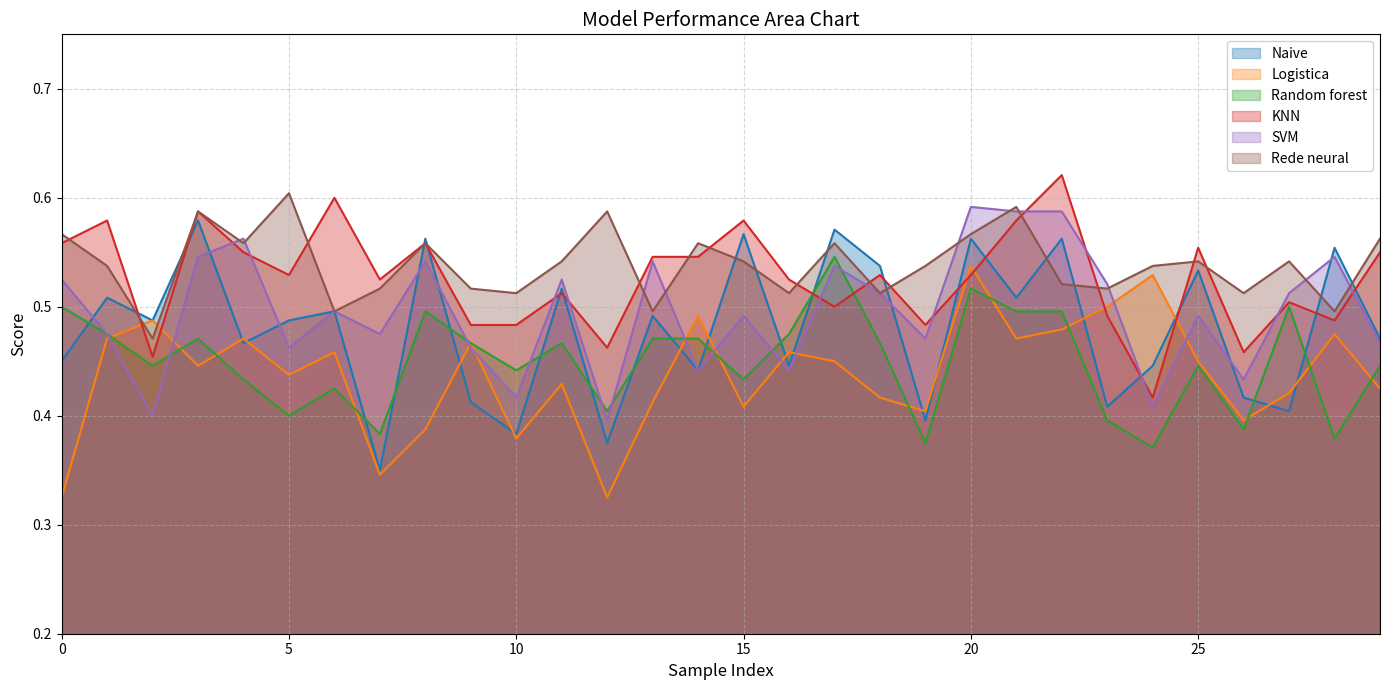

What is the difference between the maximum and second lowest values in the KNN series?

0.2